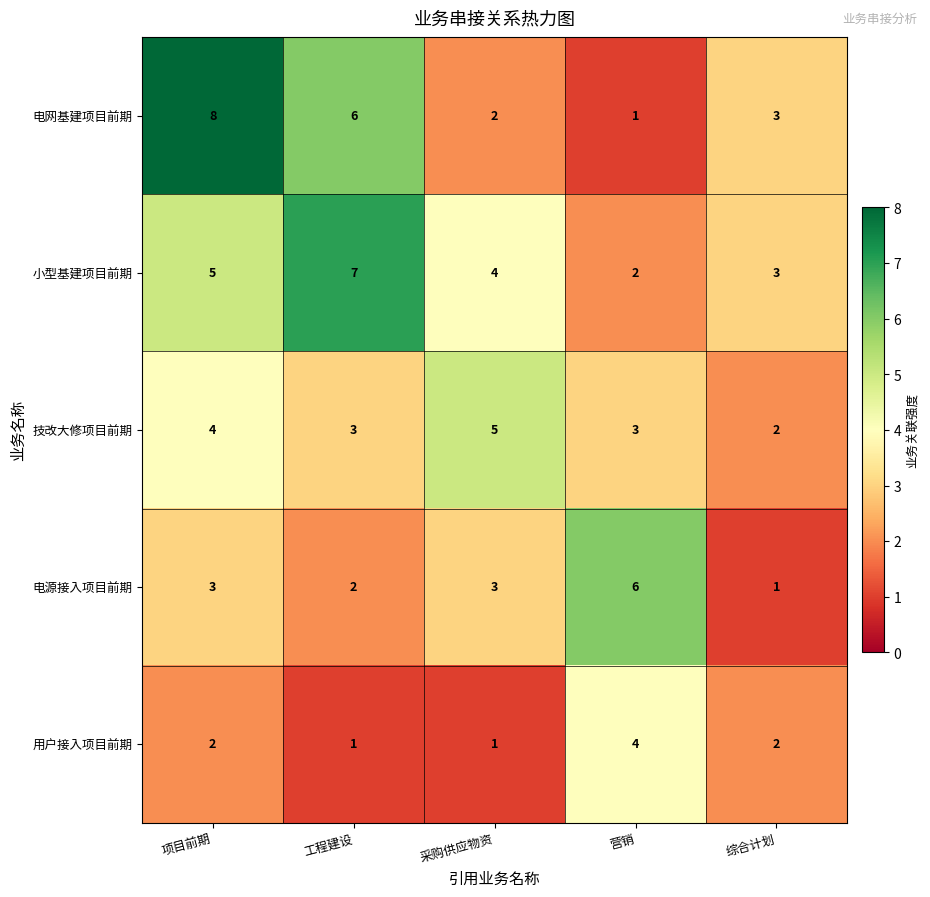

What is the spread (max minus min) of values at 营销?

5